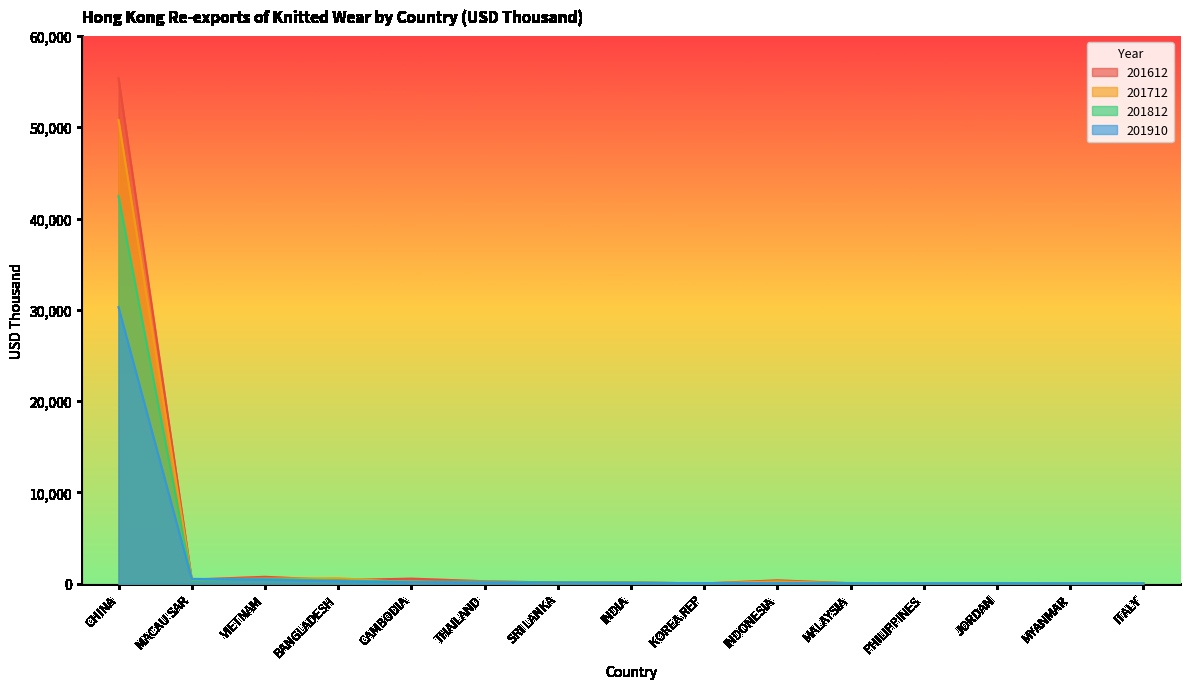

Where do 201712 and 201612 first cross each other?

CHINA and MACAU SAR